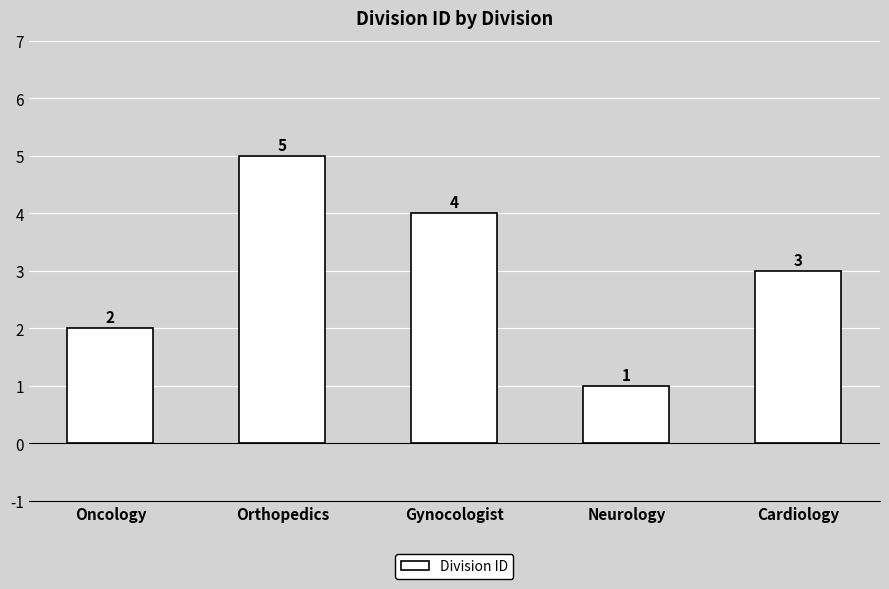

At which label does the data first exceed 3?

Orthopedics